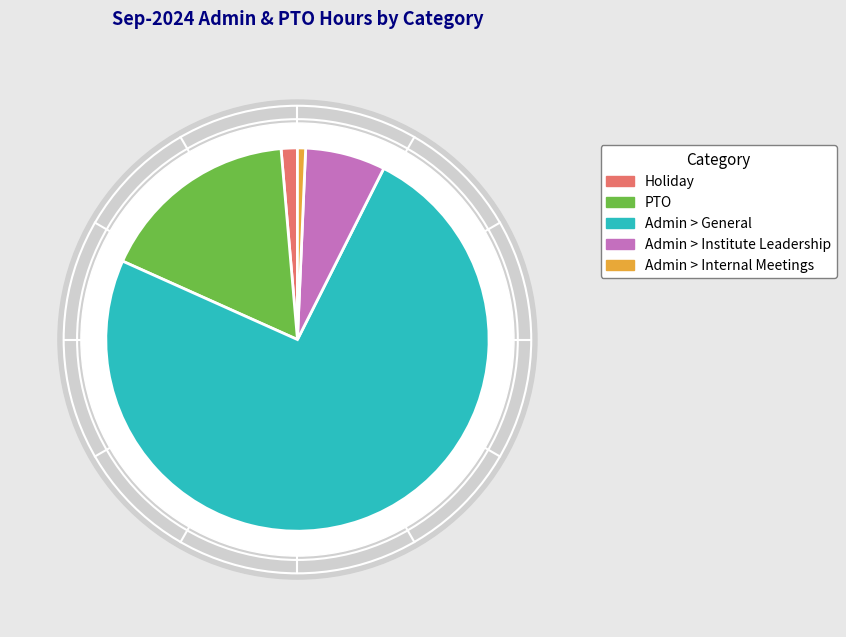

Between PTO and Admin > Internal Meetings, which is larger?

PTO